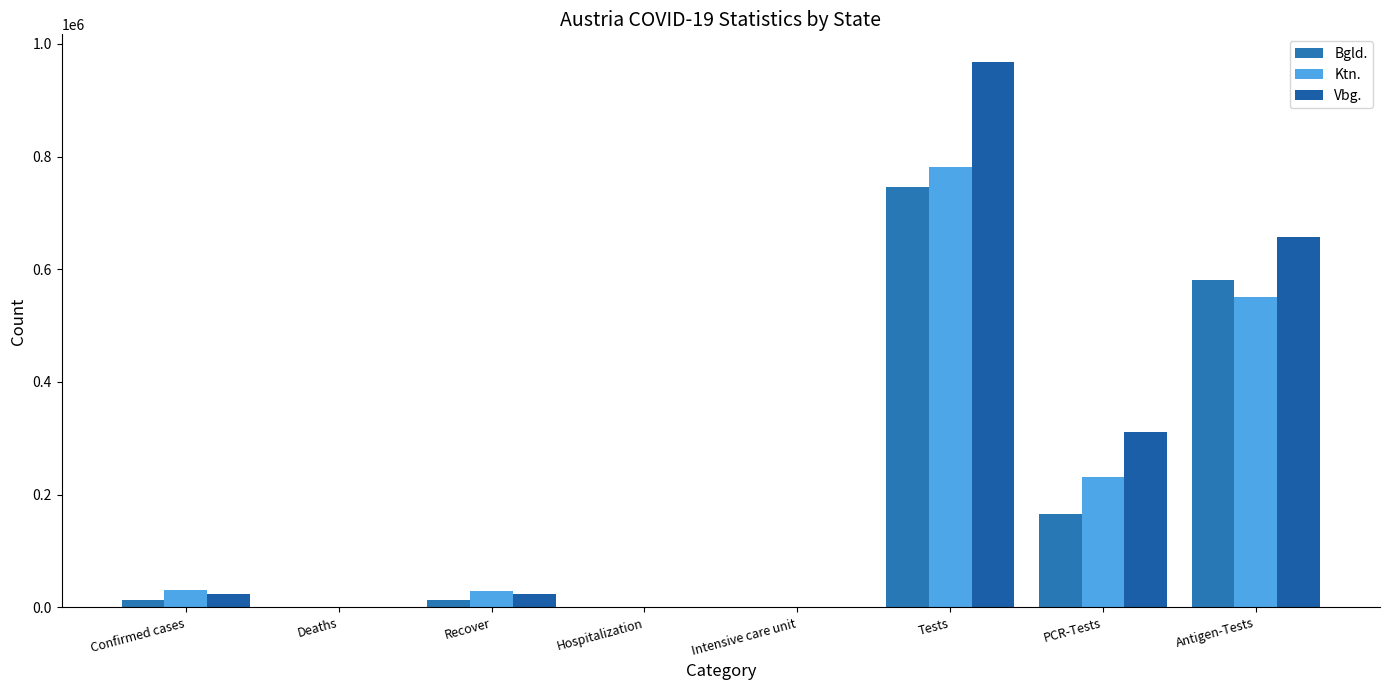

Rank the series by their maximum value, from lowest to highest.

Bgld., Ktn., Vbg.